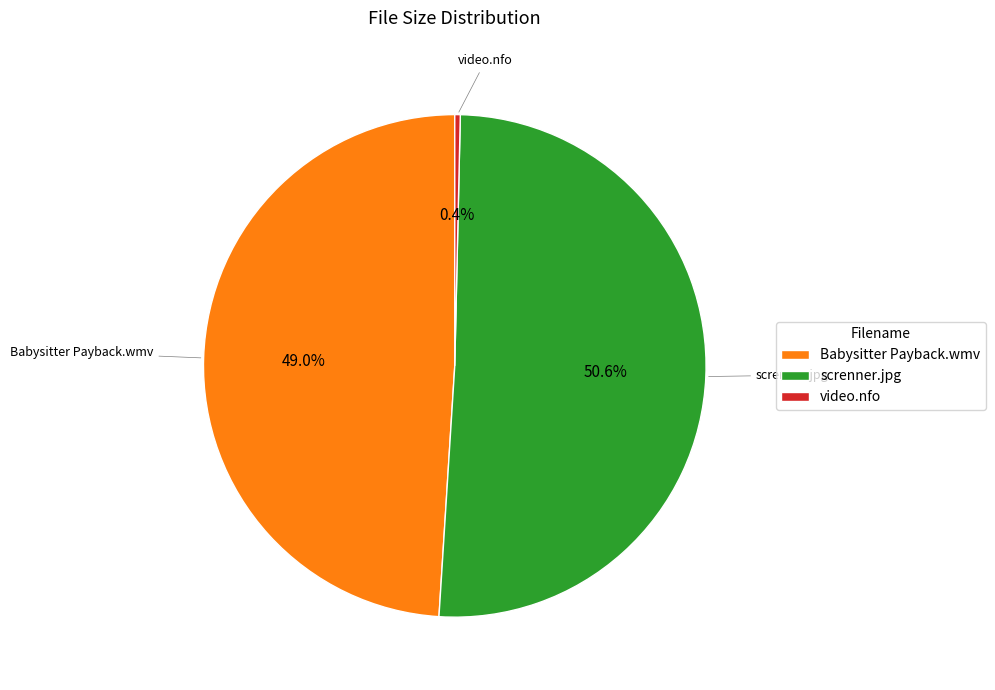

Combined, do video.nfo and screnner.jpg account for over 50%?

Yes